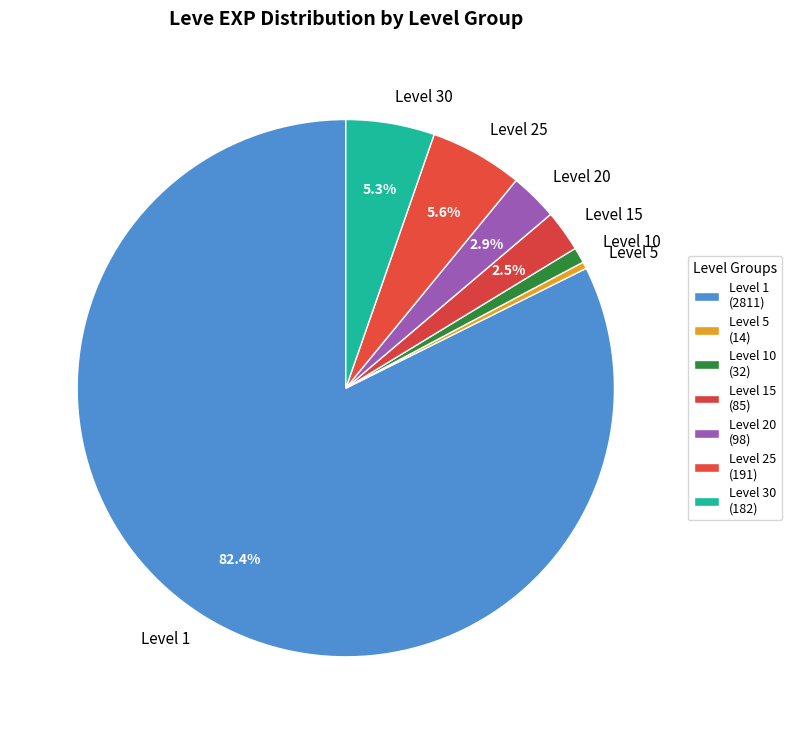

Is the sum of Level 1 and Level 25 greater than half?

Yes